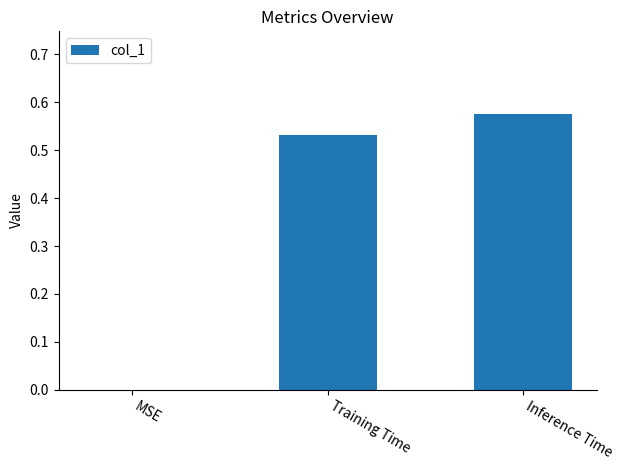

What is the average value?

0.4